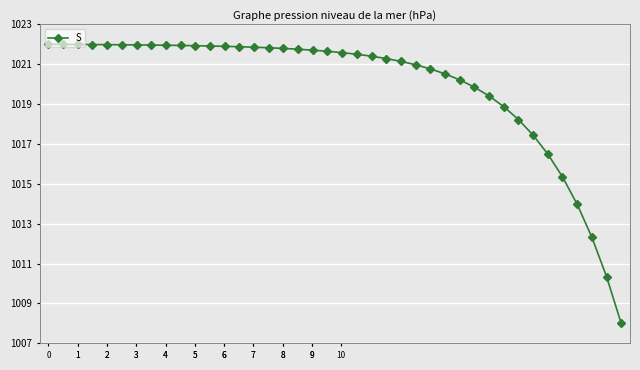

What is the sum of all values?

40797.7